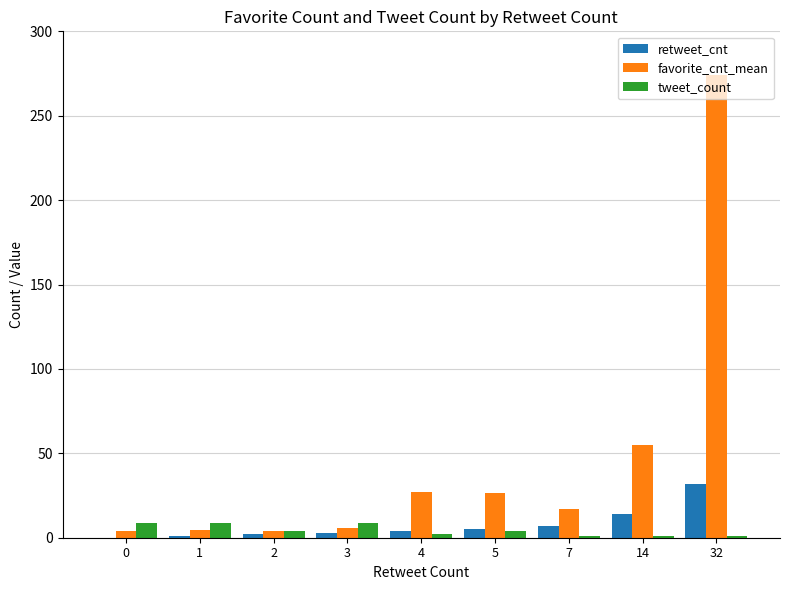

Which series changed the most between 4 and 14?

favorite_cnt_mean